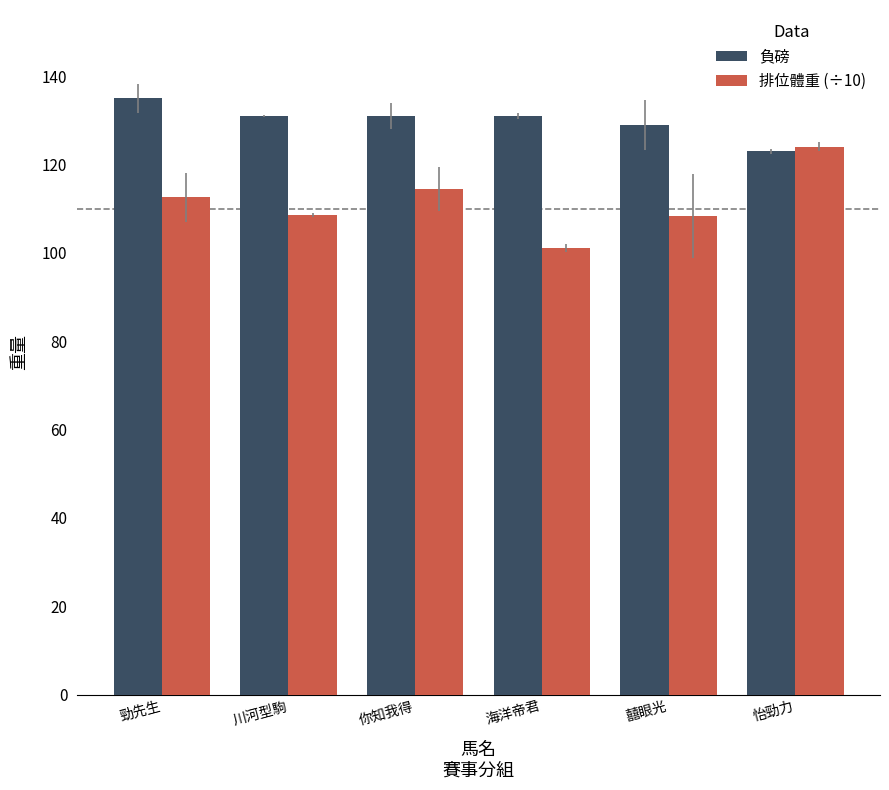

Which series has the largest range (max minus min)?

排位體重 (÷10)